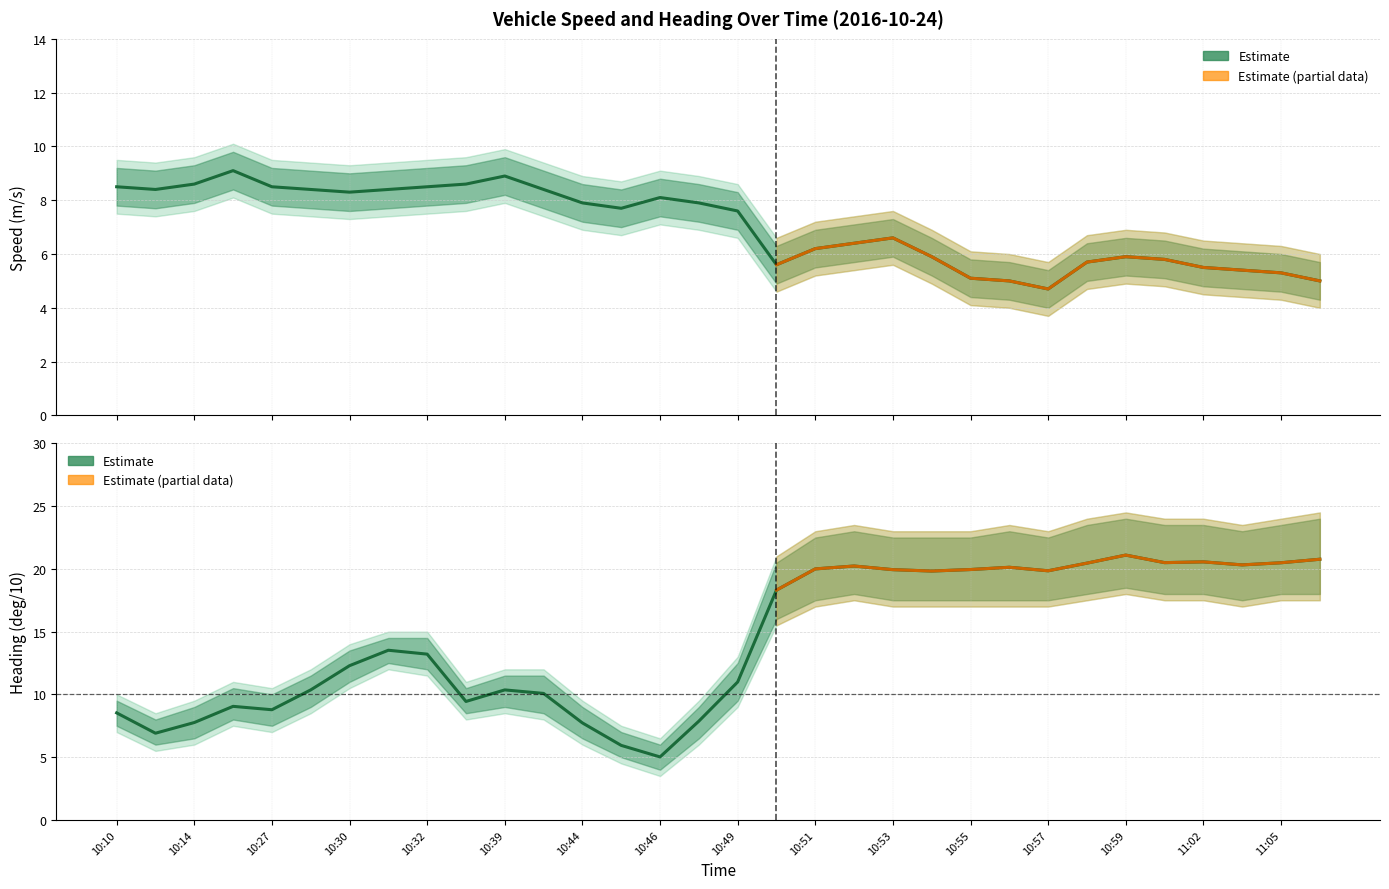

At which category is the sum across all series the highest?

10:59